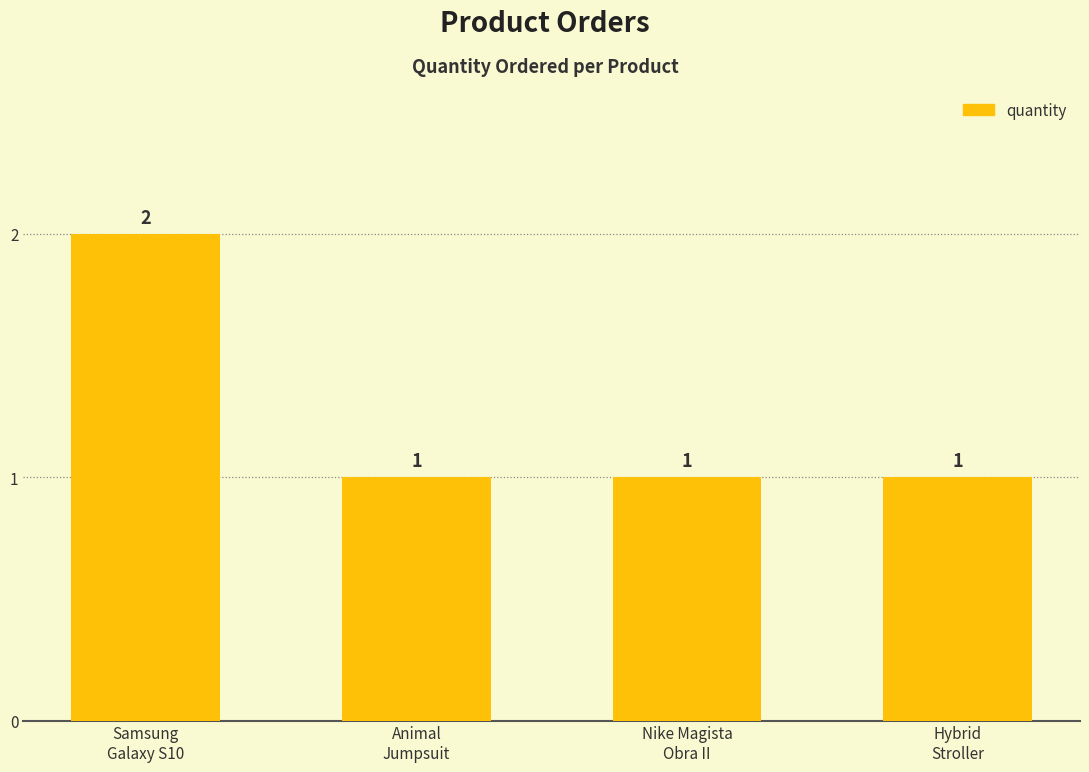

Is it true that the value at Animal
Jumpsuit is 1?

True